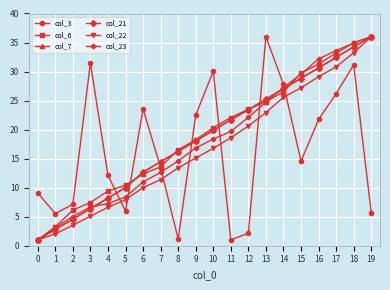

Count the number of categories in the chart.

20